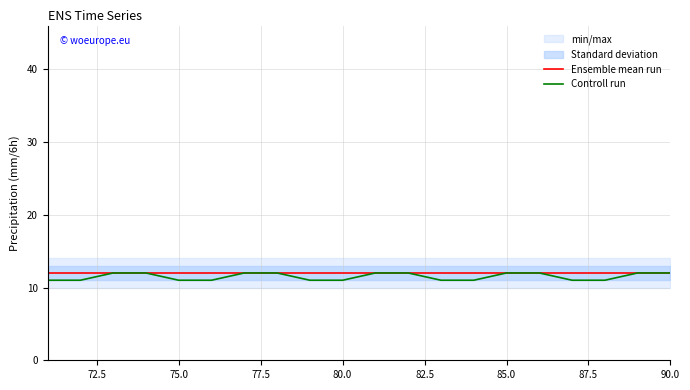

Which series has the largest total across all categories?

Ensemble mean run